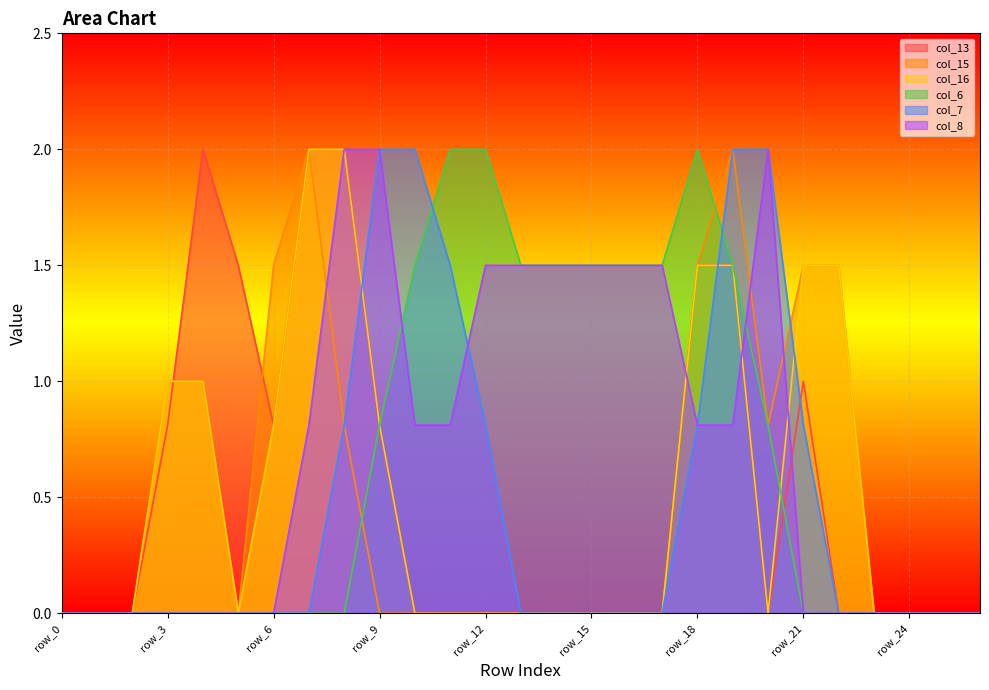

What are all the series names shown in the legend?

col_13, col_15, col_16, col_6, col_7, col_8